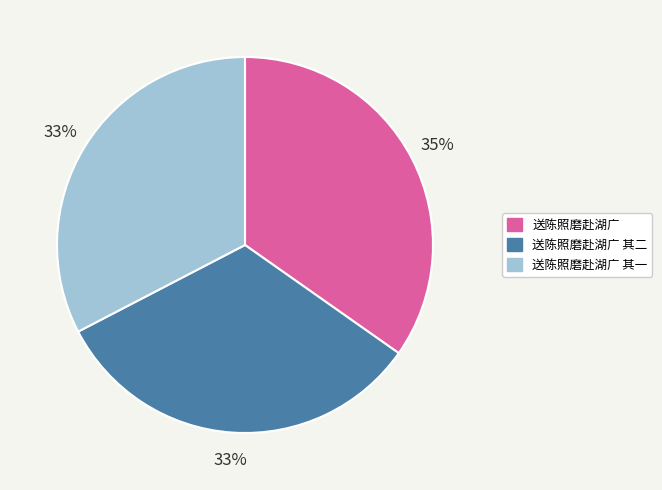

Approximately how many times larger is the value at 送陈照磨赴湖广 其一 compared to 送陈照磨赴湖广?

0.9